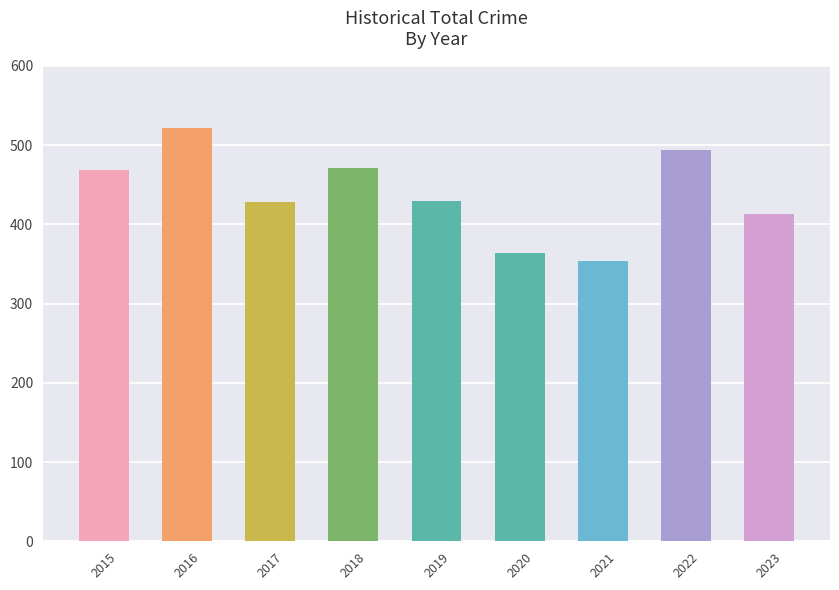

What is the sum of the values at 2016 and 2021?

876